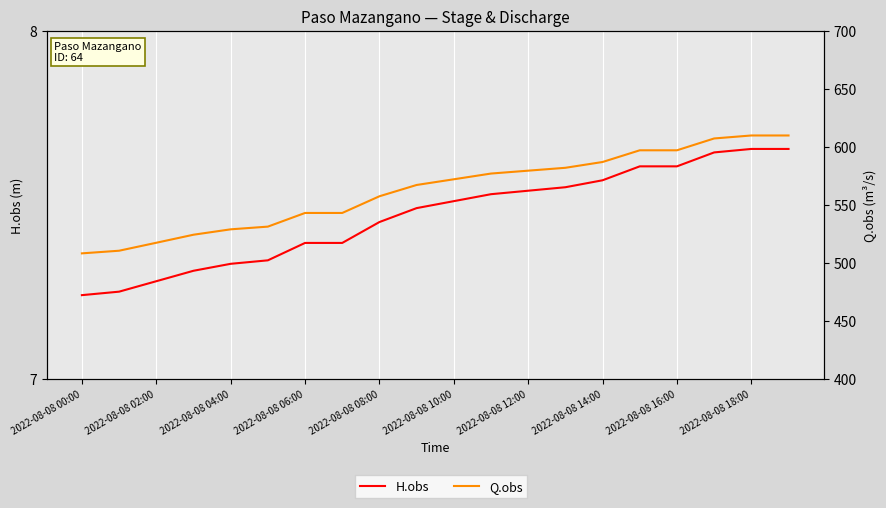

What are all the series names shown in the legend?

H.obs, Q.obs